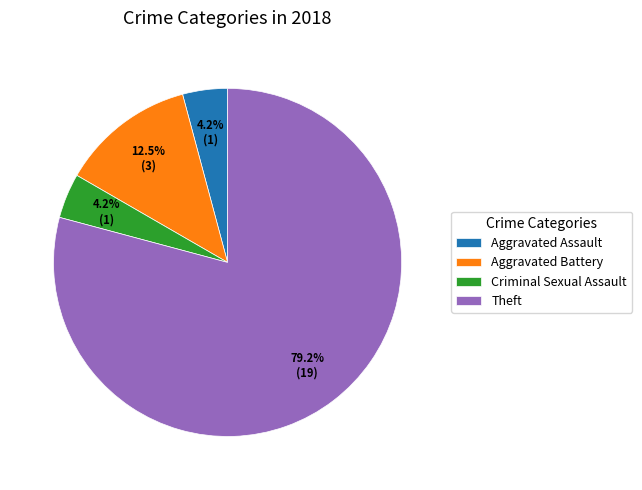

To the nearest percent, what is the difference between the Criminal Sexual Assault and Theft slice percentages?

75%